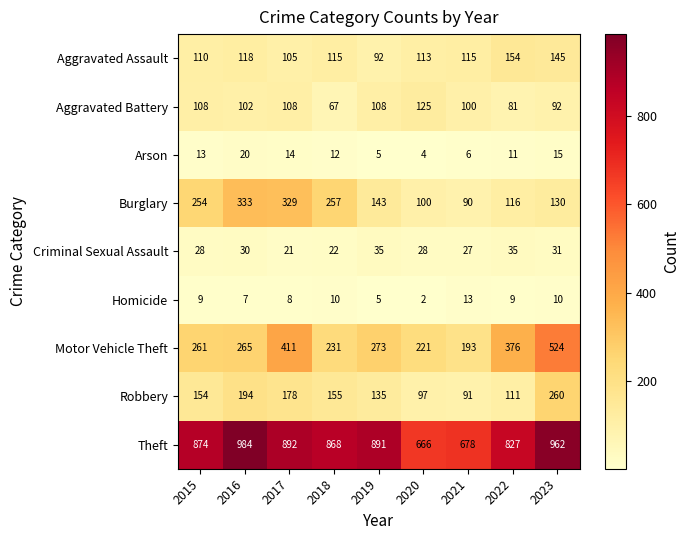

Which series has the largest total across all categories?

Theft